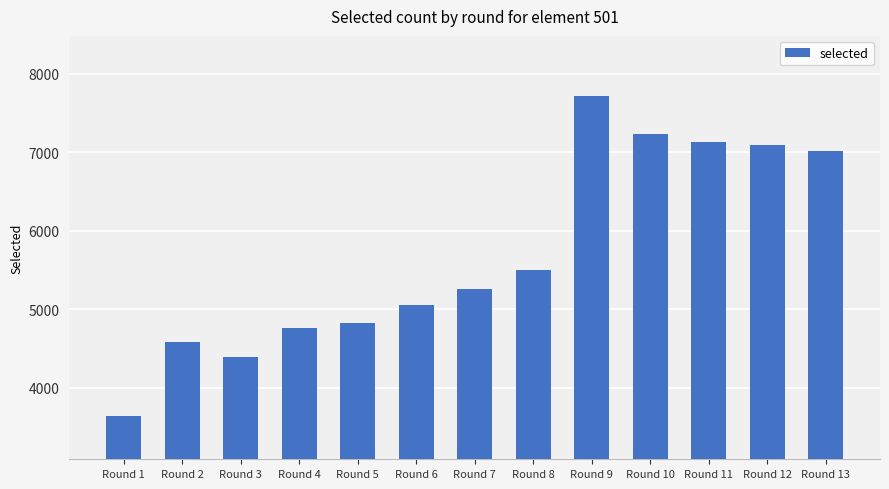

What is the change in value from Round 7 to Round 8?

+253